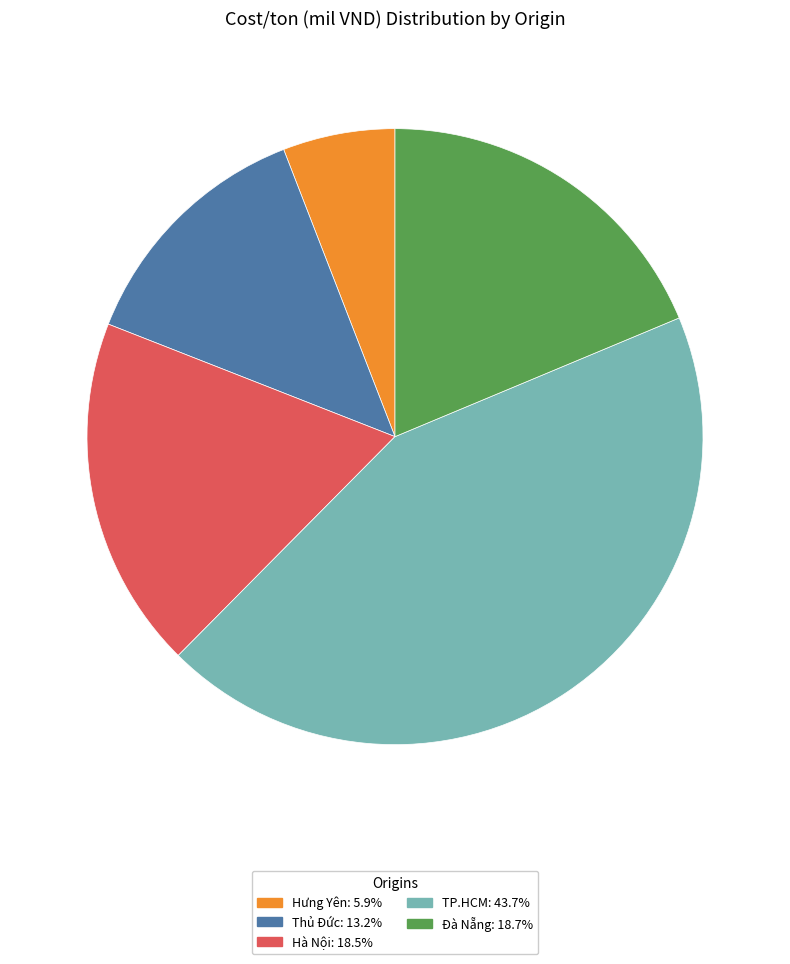

How many segments does this pie chart have?

5